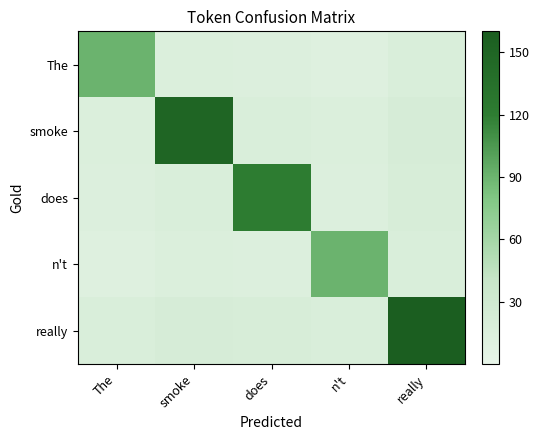

Reading right to left, extract all data points from this chart.

The: really=18	n't=12	does=14	smoke=16	The=90
smoke: really=22	n't=16	does=18	smoke=150	The=16
does: really=20	n't=14	does=120	smoke=18	The=14
n't: really=18	n't=90	does=14	smoke=16	The=12
really: really=180	n't=18	does=20	smoke=22	The=18